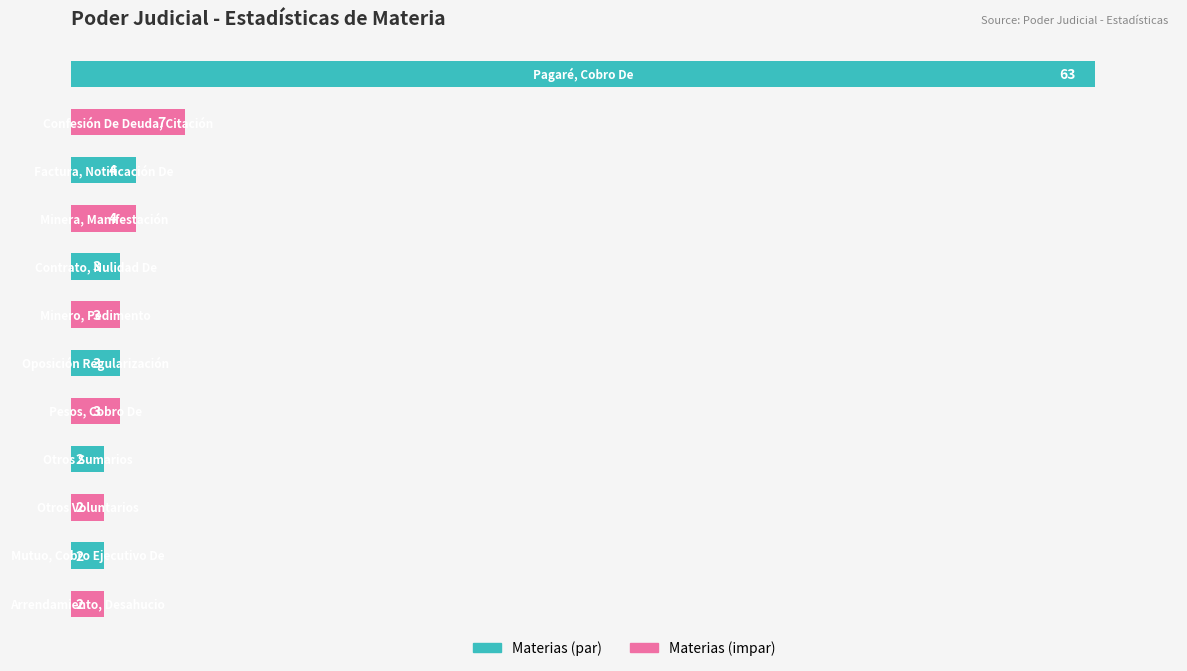

What is the value of the 11th bar from the top?

2